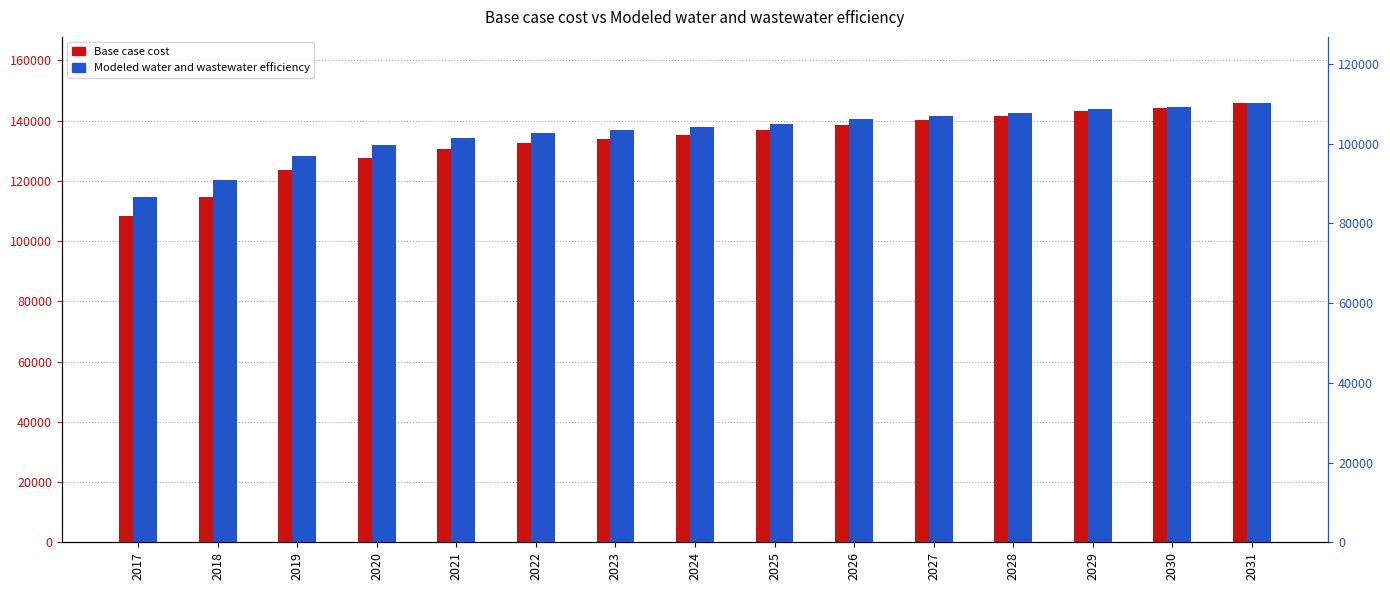

Reading left to right, what are all the values shown in this chart?

Base case cost: 2017=108198.7	2018=114604.1	2019=123501.5	2020=127600.8	2021=130456.6	2022=132598.5	2023=134027.6	2024=135279.1	2025=136890.4	2026=138679.0	2027=140124.5	2028=141394.1	2029=143011.5	2030=144098.8	2031=145896.7
Modeled water and wastewater efficiency: 2017=86661.8	2018=90909.6	2019=96904.1	2020=99551.4	2021=101334.9	2022=102624.5	2023=103420.9	2024=104098.0	2025=105031.1	2026=106092.7	2027=106919.2	2028=107627.2	2029=108582.3	2030=109171.0	2031=110260.4